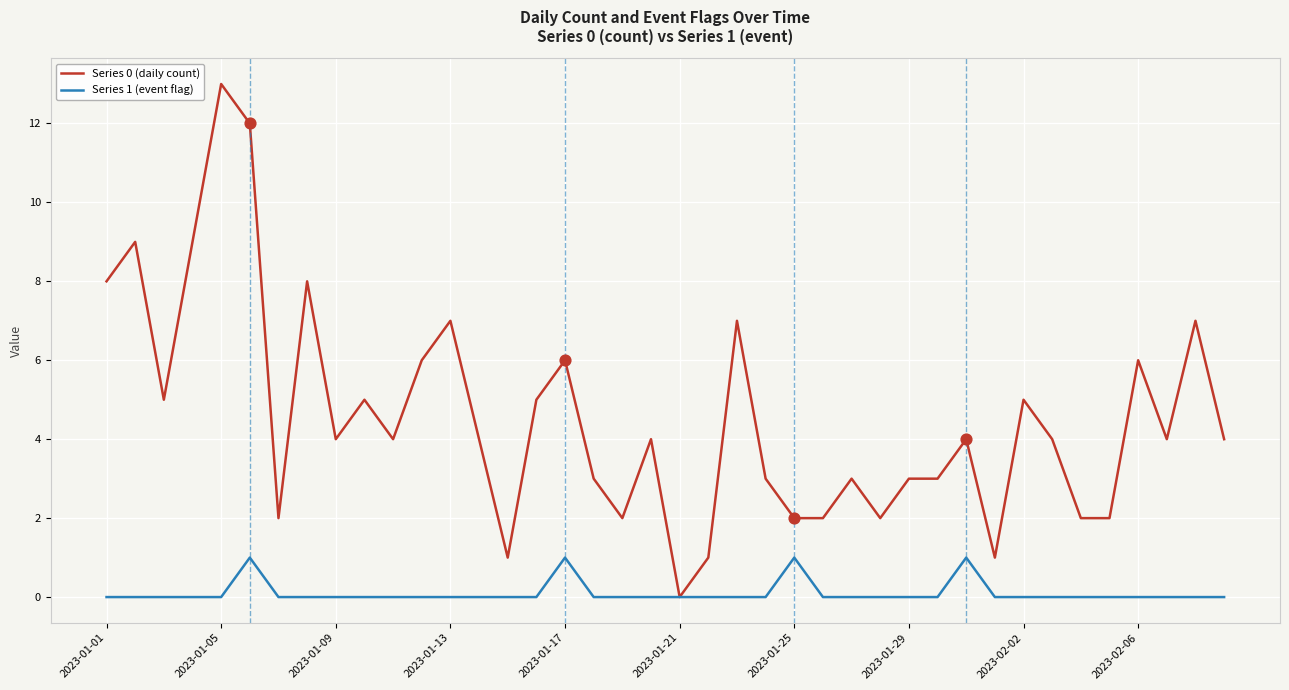

Which series has the largest total across all categories?

Series 0 (daily count)